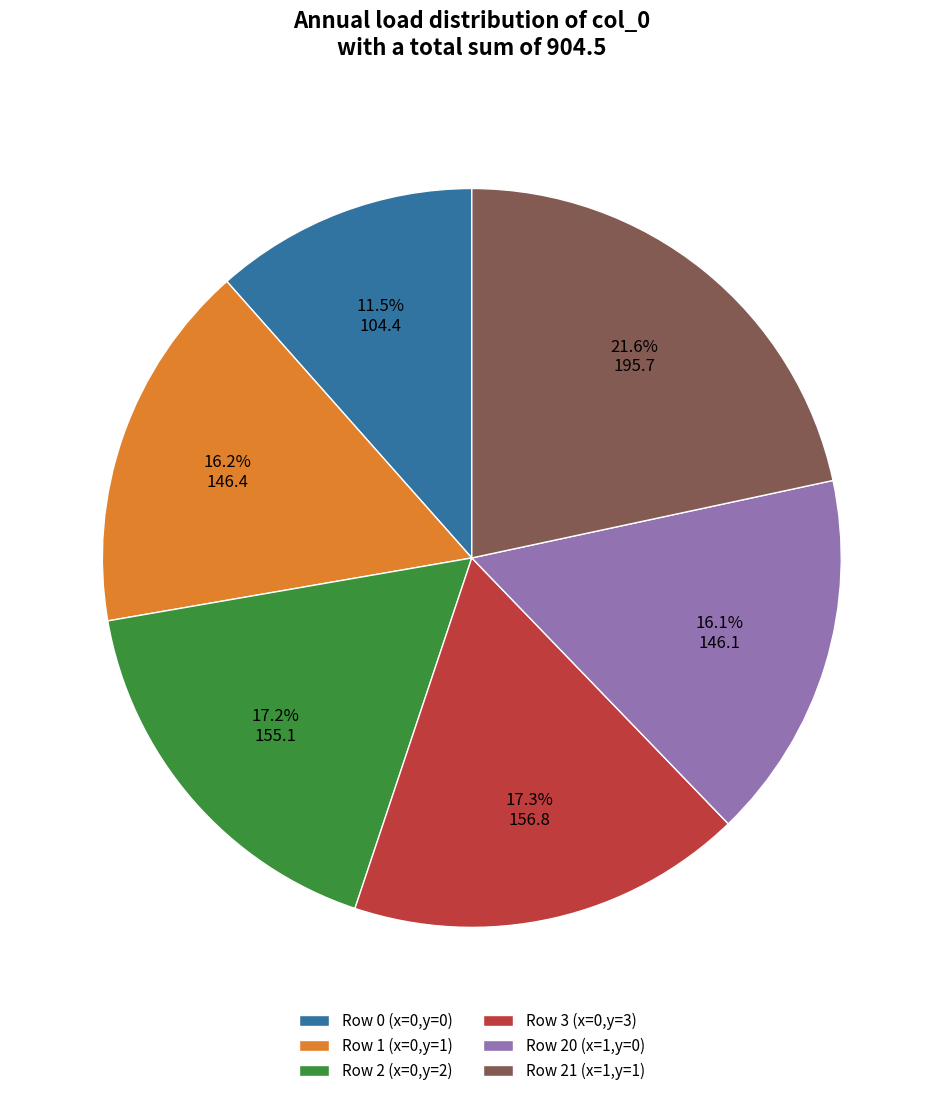

Do Row 21 (x=1,y=1) and Row 3 (x=0,y=3) together represent more than half of the pie?

No